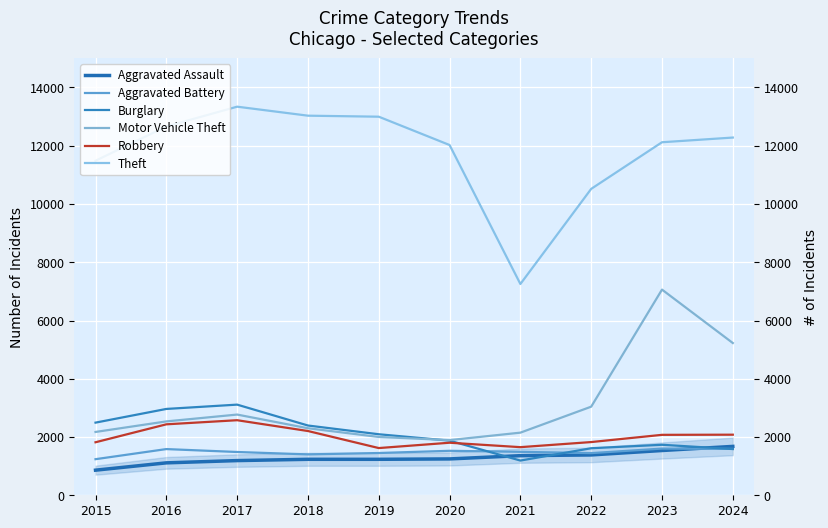

Is this an area chart (filled region under the line)?

No